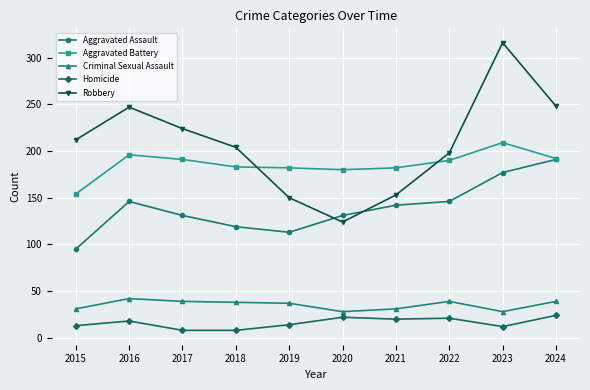

Which series has the largest range (max minus min)?

Robbery